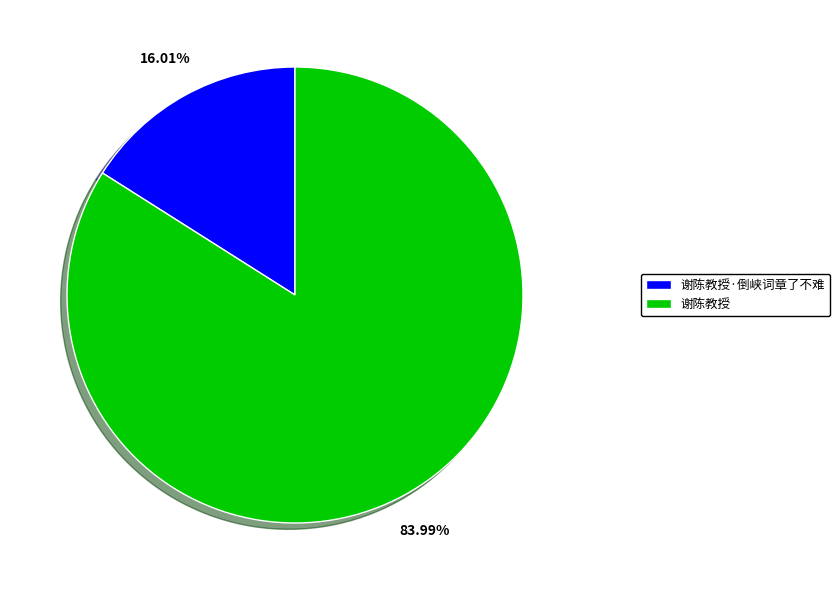

To the nearest percent, what portion does 谢陈教授 represent?

84%